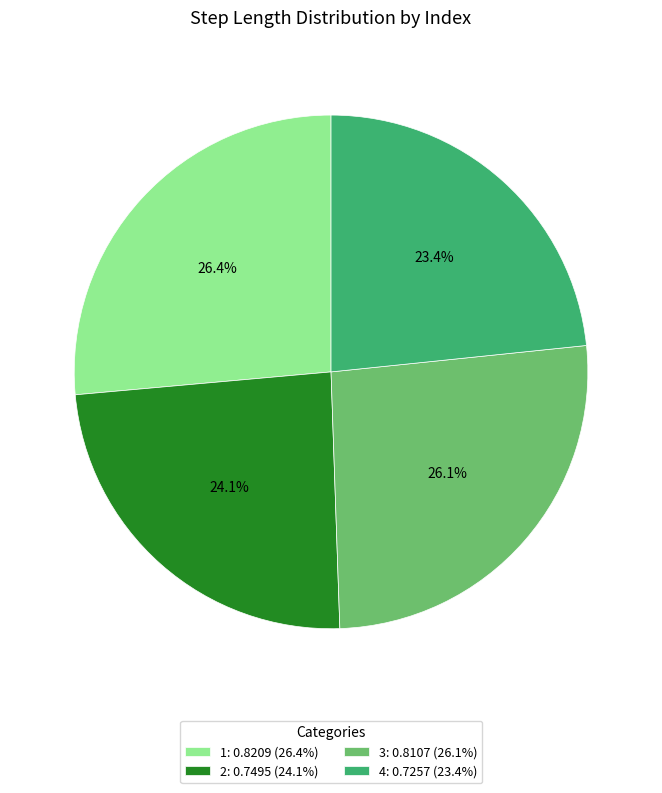

What percentage do 2 and 4 together represent?

47.5%